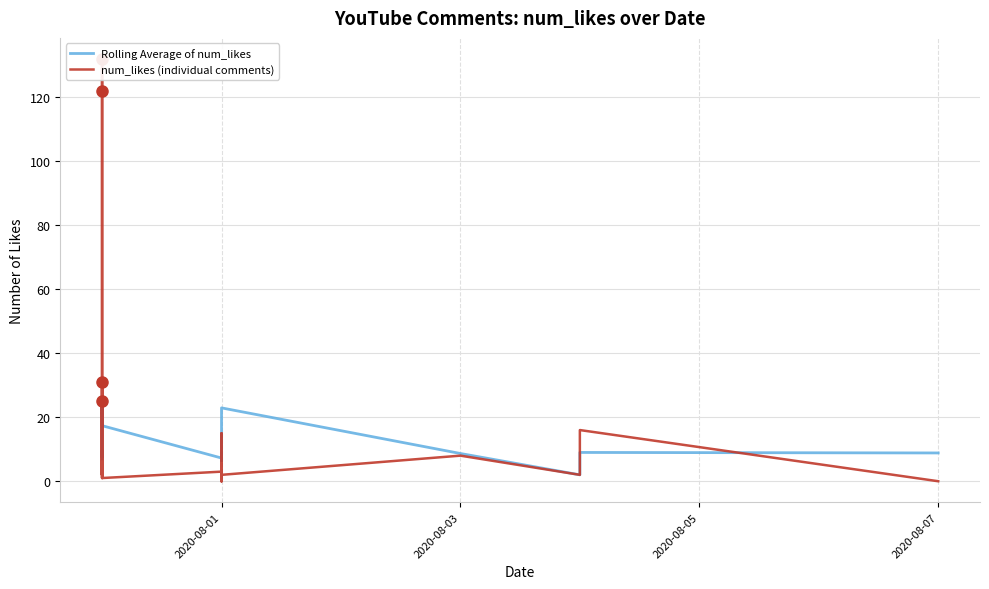

What is the lowest value of the Rolling Average of num_likes series?

2.0